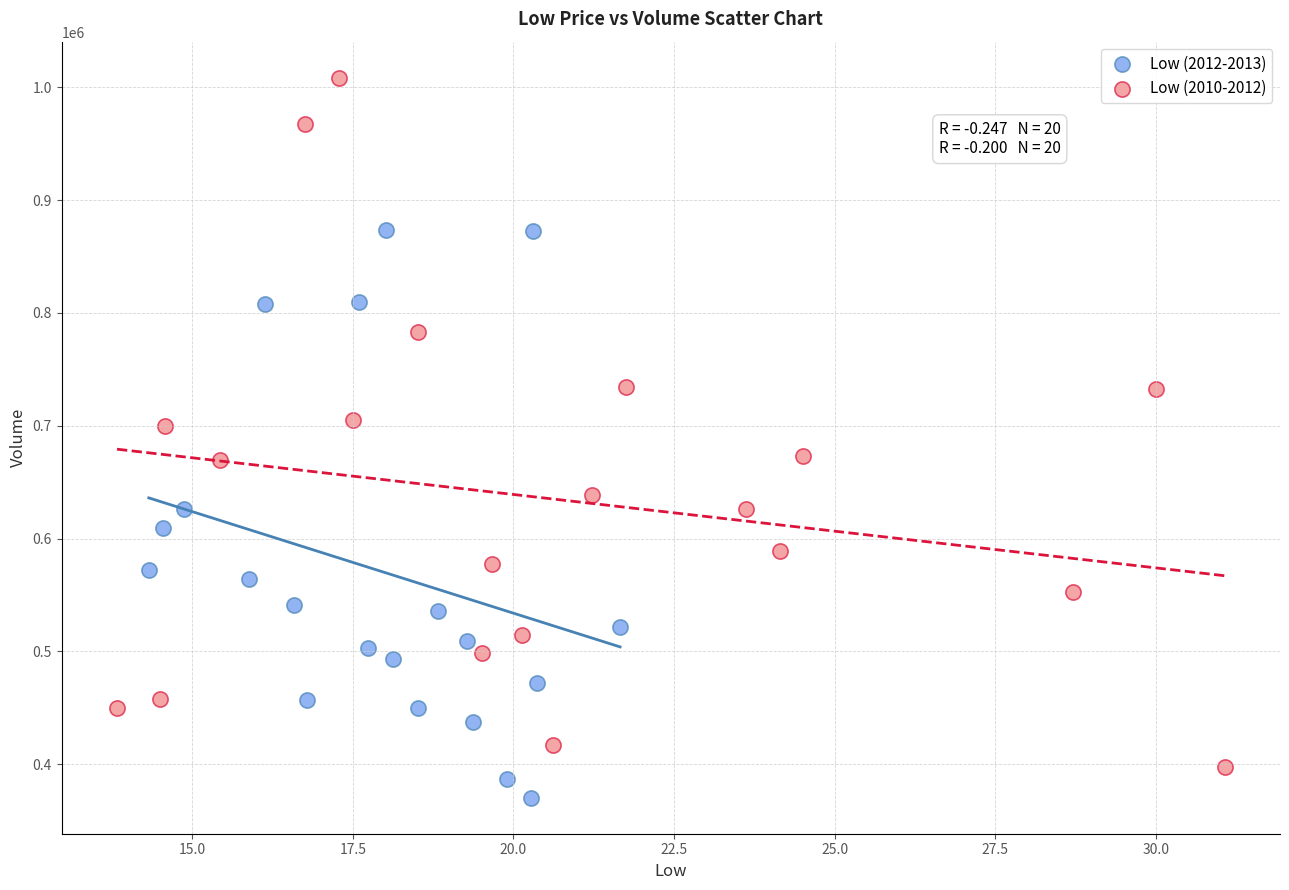

Which series reaches the maximum Y coordinate?

Low (2010-2012)